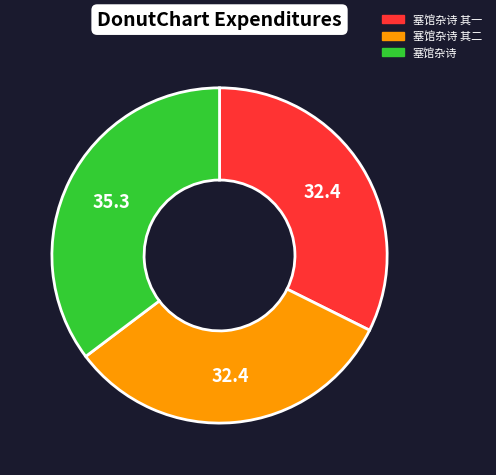

Combined, do 塞馆杂诗 其二 and 塞馆杂诗 account for over 50%?

Yes